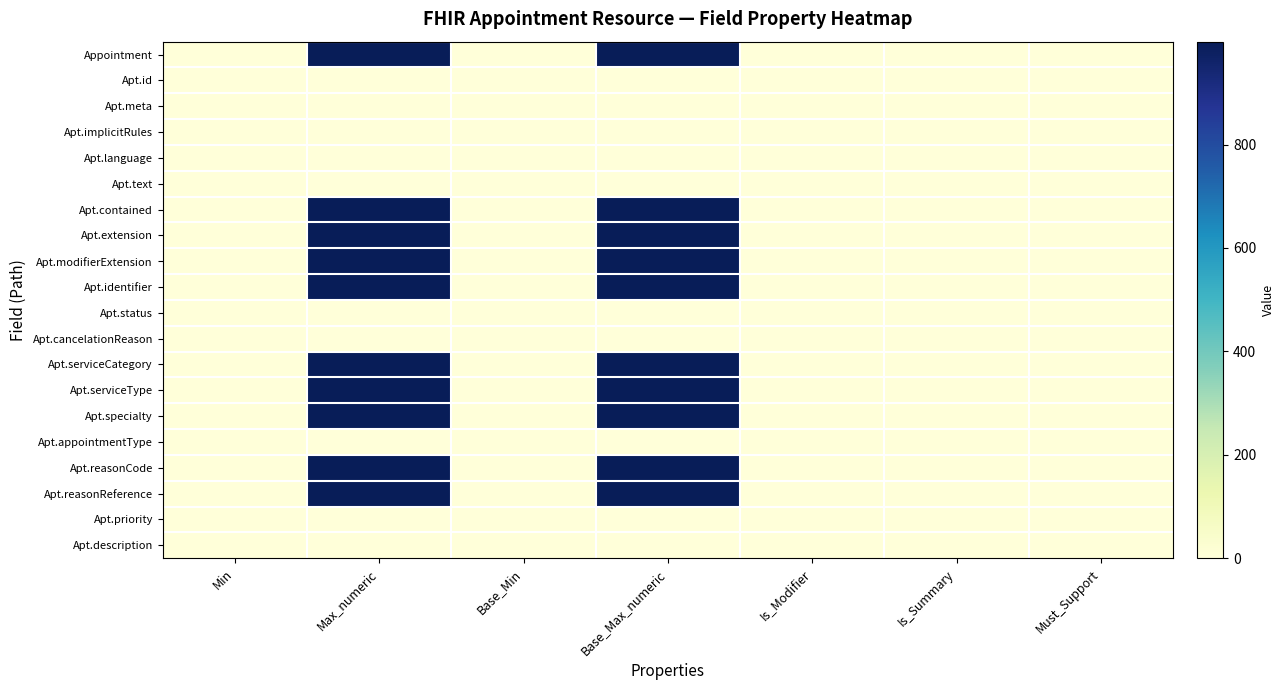

Which series changed the most between Max_numeric and Base_Min?

Appointment